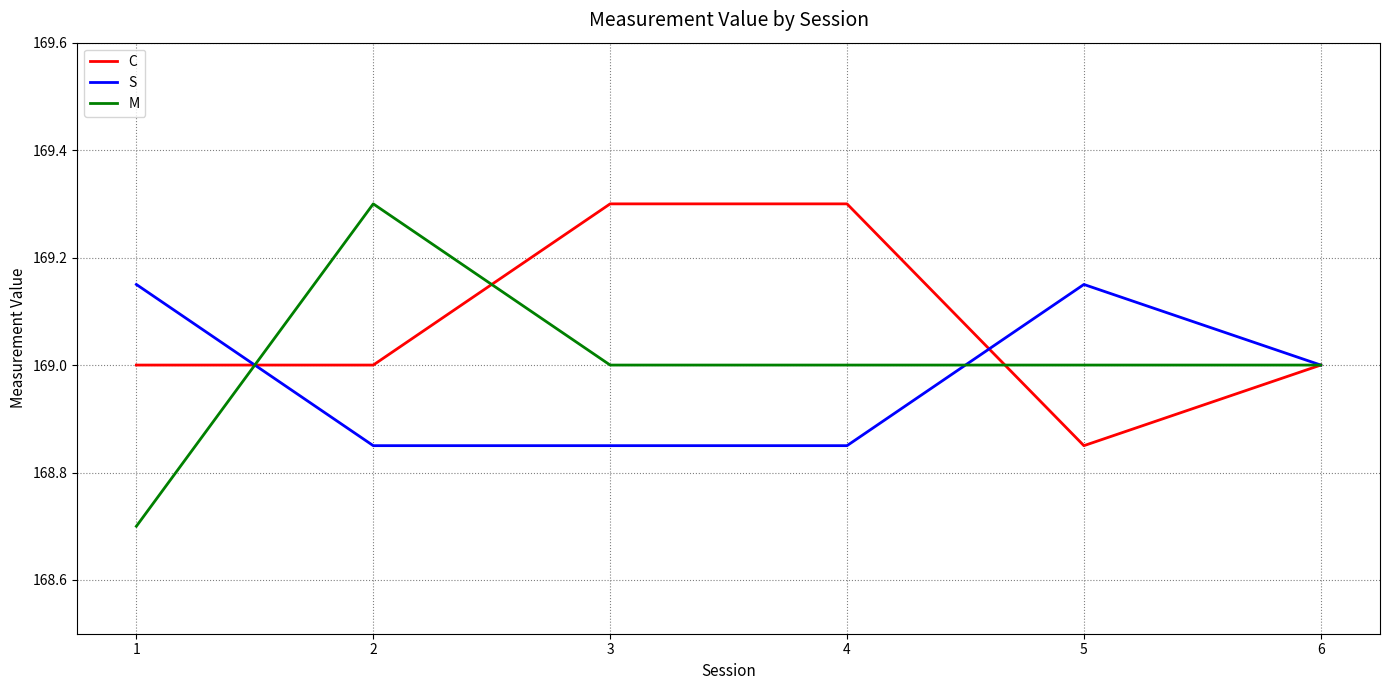

What is the greatest value displayed?

169.3